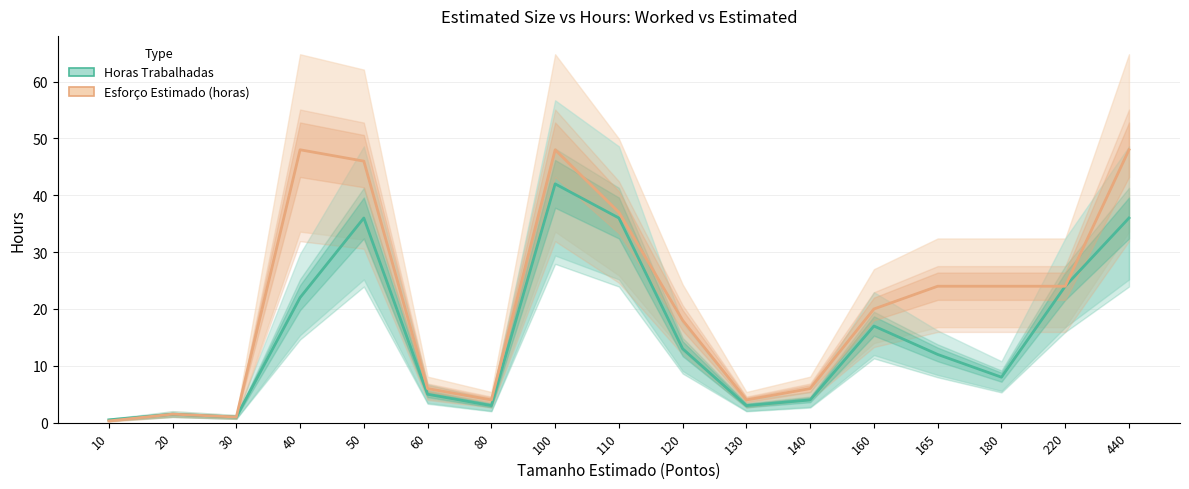

Reading right to left, transcribe all the data shown in this chart.

Horas Trabalhadas: 36.0	24.0	8.0	12.0	17.0	4.0	3.0	13.0	36.0	42.0	3.0	5.0	36.0	22.0	1.0	1.5	0.5
Esforço Estimado (horas): 48.0	24.0	24.0	24.0	20.0	6.0	4.0	18.0	37.0	48.0	4.0	6.0	46.0	48.0	1.0	1.5	0.3